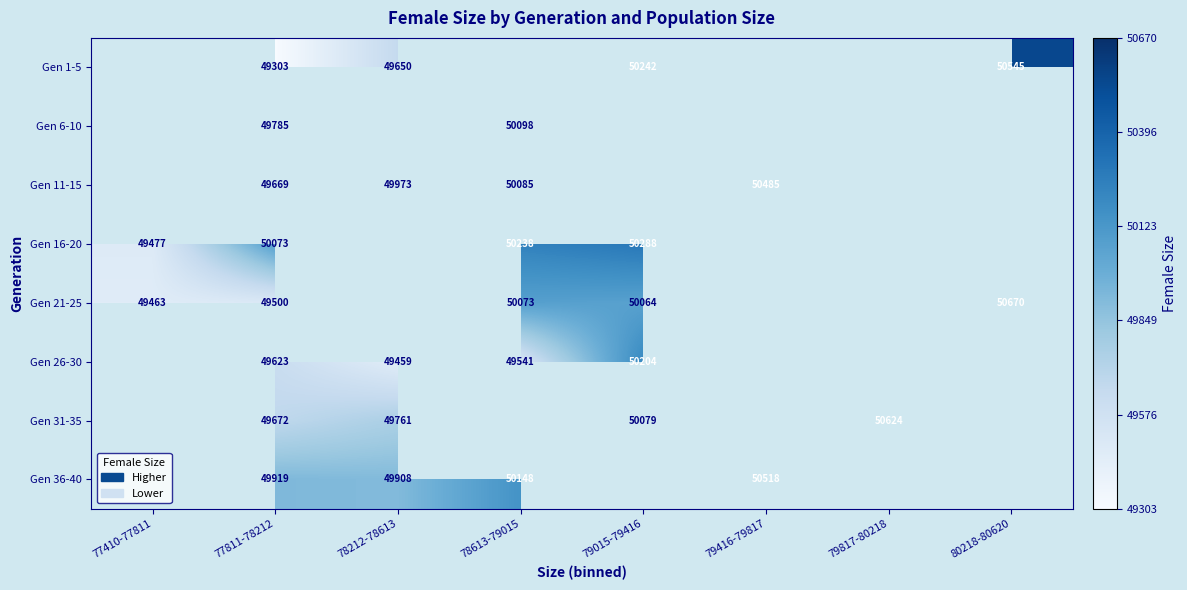

Which has a higher value, 77811-78212 or 79416-79817?

79416-79817